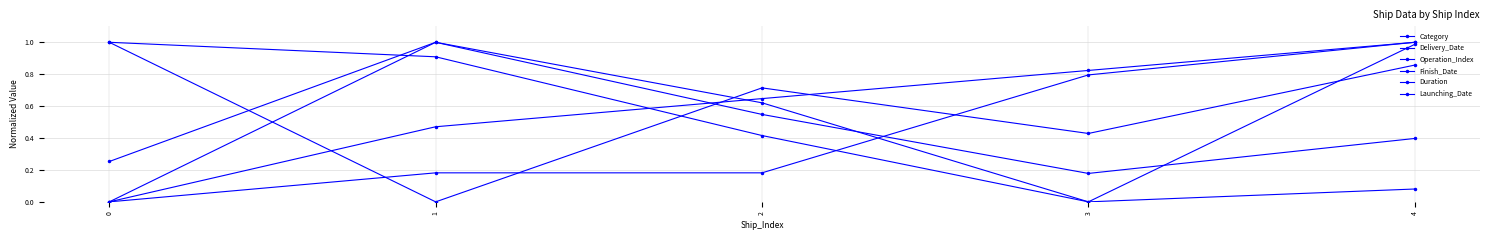

Reading right to left, list all the values displayed in this chart.

Category: 4=0.9	3=0.4	2=0.7	1=0.0	0=1.0
Delivery_Date: 4=1.0	3=0.0	2=0.4	1=0.9	0=1.0
Operation_Index: 4=1.0	3=0.8	2=0.6	1=0.5	0=0.0
Finish_Date: 4=0.4	3=0.2	2=0.5	1=1.0	0=0.0
Duration: 4=0.1	3=0.0	2=0.6	1=1.0	0=0.3
Launching_Date: 4=1.0	3=0.8	2=0.2	1=0.2	0=0.0